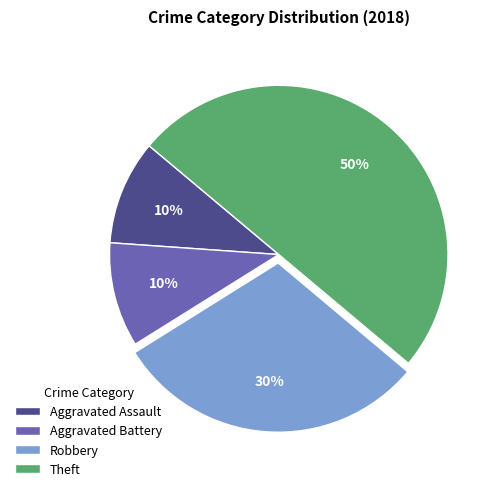

What percentage is the Robbery slice, to the nearest percent?

30%